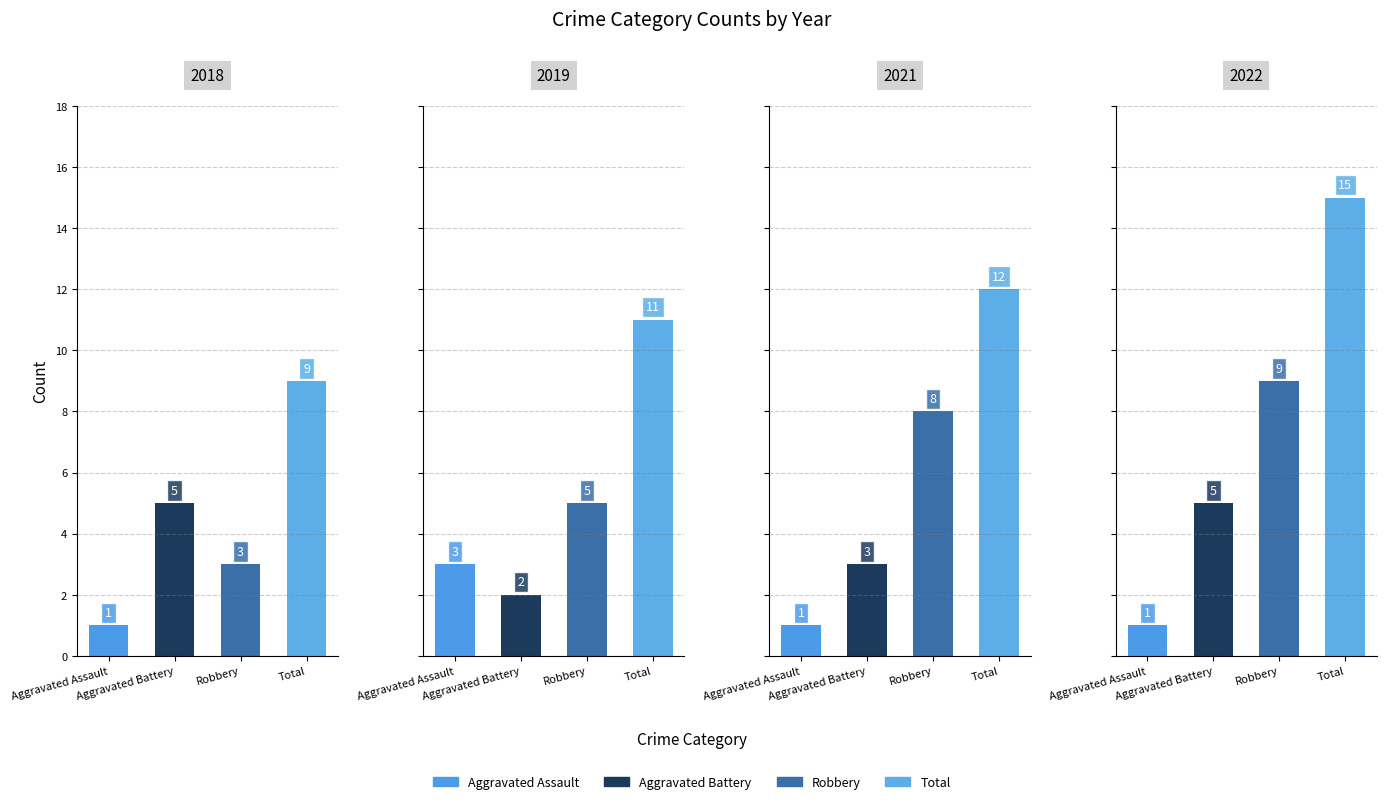

What is the value of the Robbery bar at the 4th from the left?

9